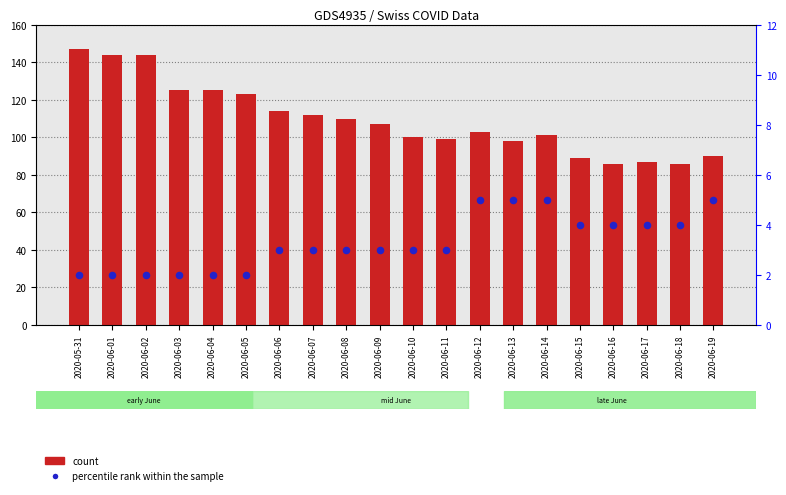

At how many categories does at least one series exceed 12?

20